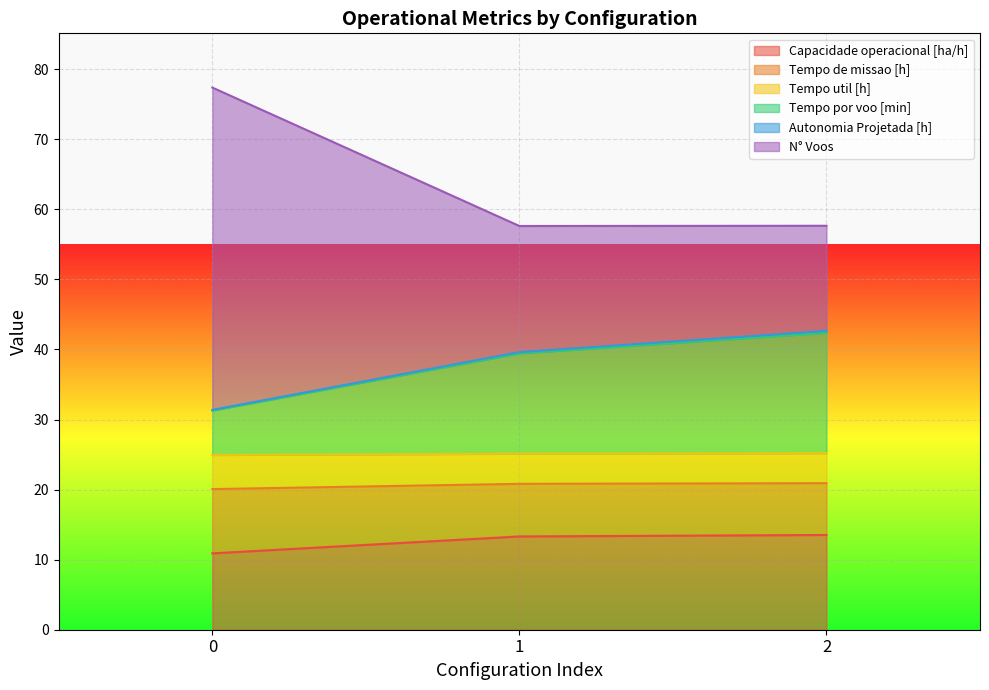

What is the minimum value for Capacidade operacional [ha/h]?

10.9